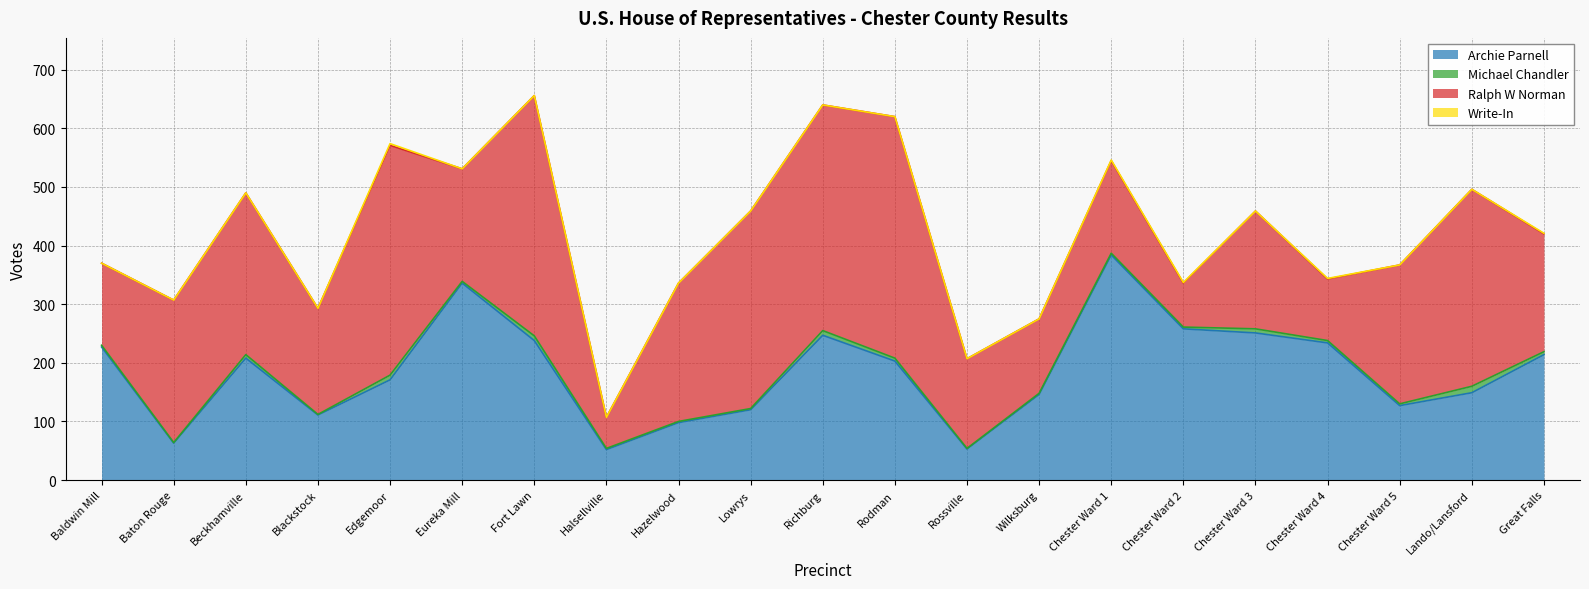

At which label does Archie Parnell first exceed 203?

Baldwin Mill